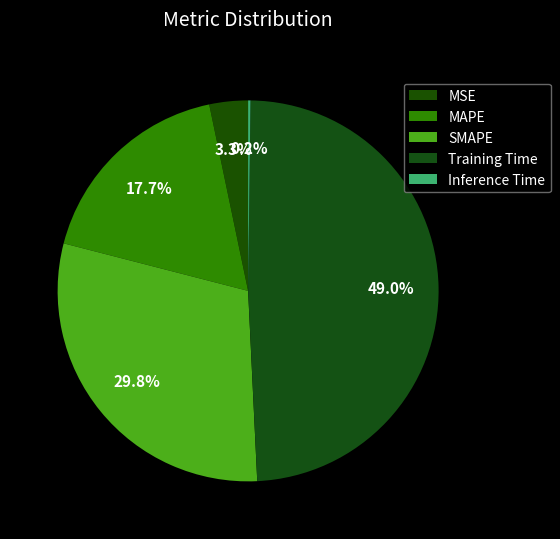

To the nearest percent, what percentage of the pie is MAPE?

18%